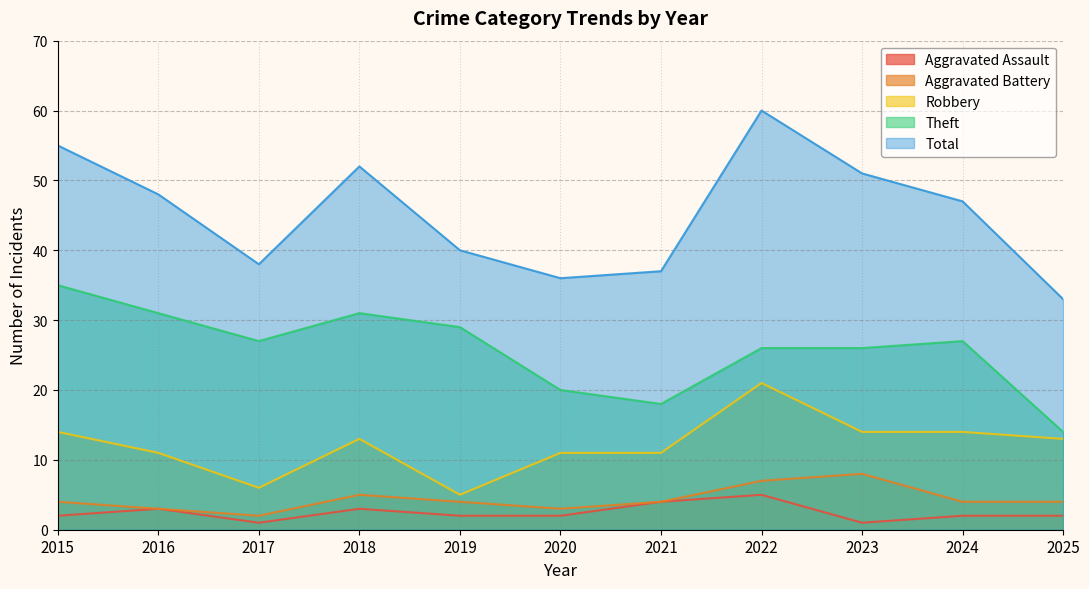

Reading left to right, what are all the values shown in this chart?

Aggravated Assault: 2015=2	2016=3	2017=1	2018=3	2019=2	2020=2	2021=4	2022=5	2023=1	2024=2	2025=2
Aggravated Battery: 2015=4	2016=3	2017=2	2018=5	2019=4	2020=3	2021=4	2022=7	2023=8	2024=4	2025=4
Robbery: 2015=14	2016=11	2017=6	2018=13	2019=5	2020=11	2021=11	2022=21	2023=14	2024=14	2025=13
Theft: 2015=35	2016=31	2017=27	2018=31	2019=29	2020=20	2021=18	2022=26	2023=26	2024=27	2025=14
Total: 2015=55	2016=48	2017=38	2018=52	2019=40	2020=36	2021=37	2022=60	2023=51	2024=47	2025=33